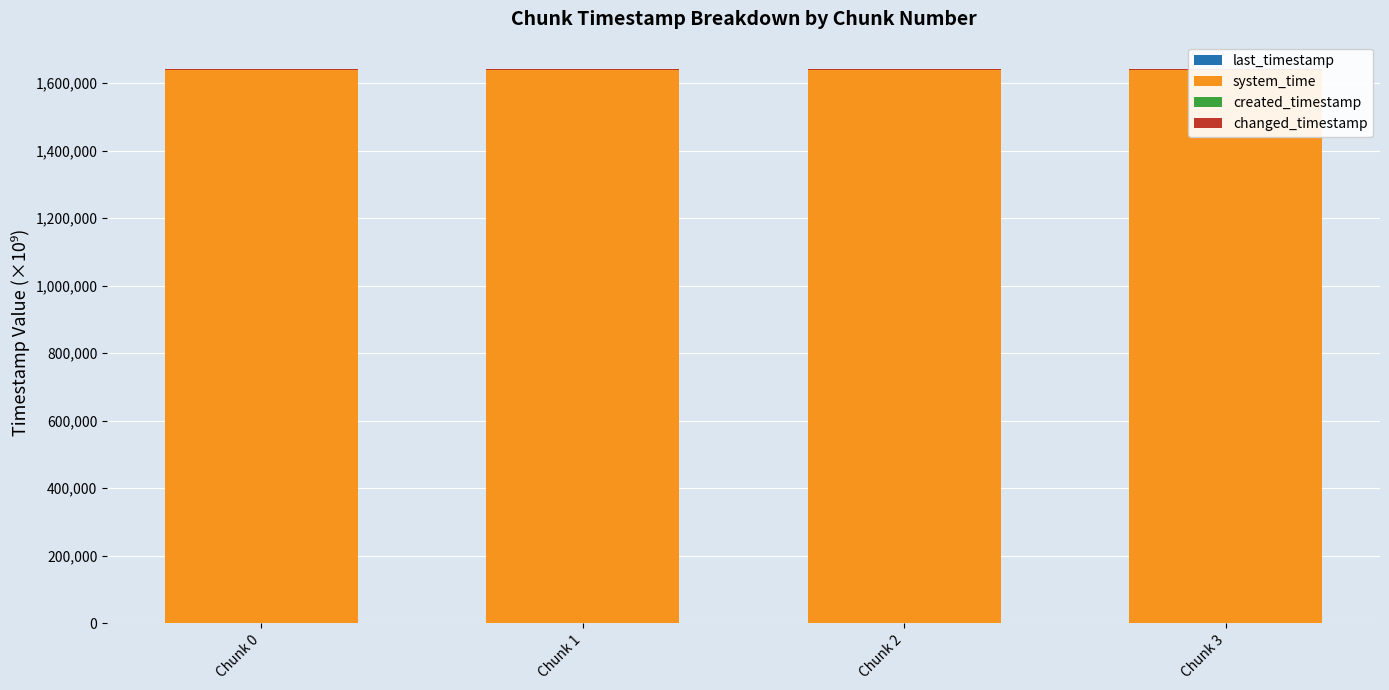

List the series in order of their peak value, lowest first.

created_timestamp, last_timestamp, changed_timestamp, system_time